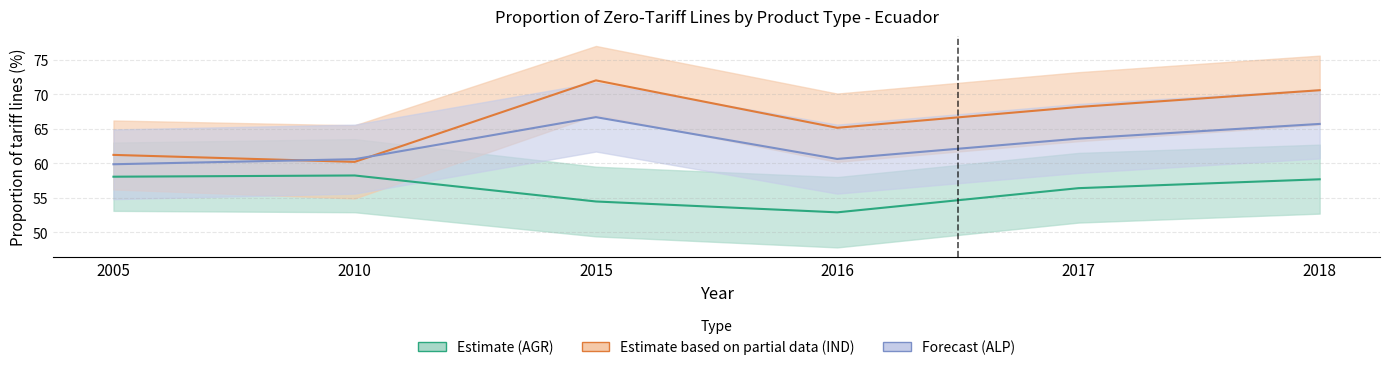

What is the highest value of the IND series?

72.0